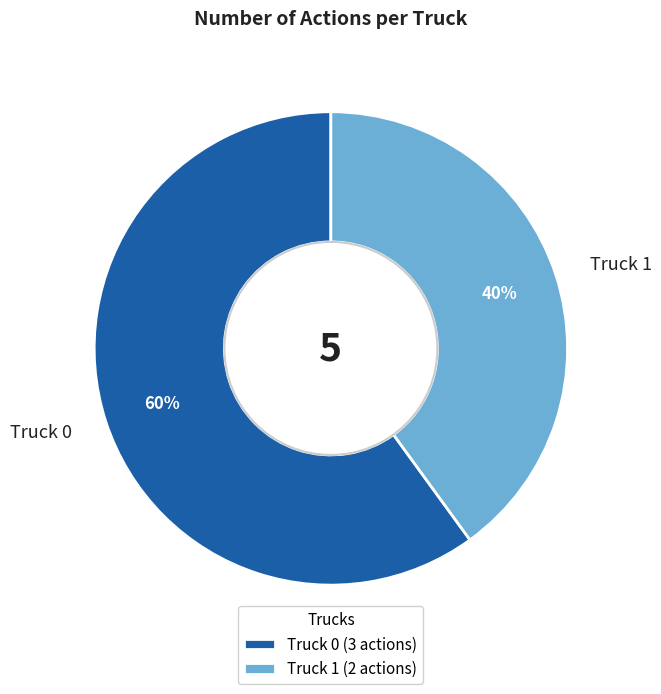

Between Truck 0 and Truck 1, which is larger?

Truck 0